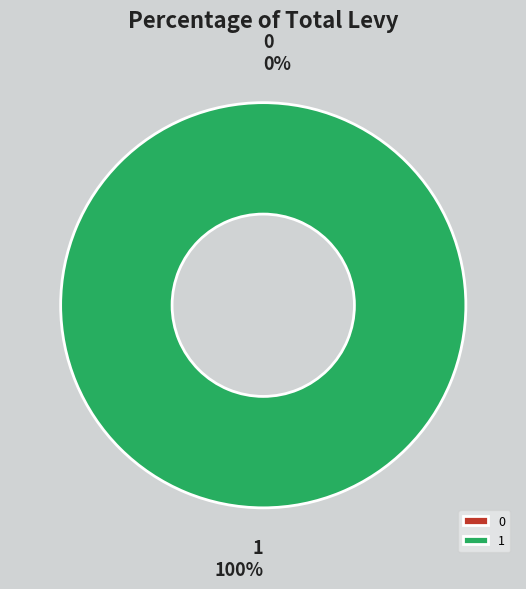

To the nearest percent, what is the difference between the largest and smallest slice percentages?

100%